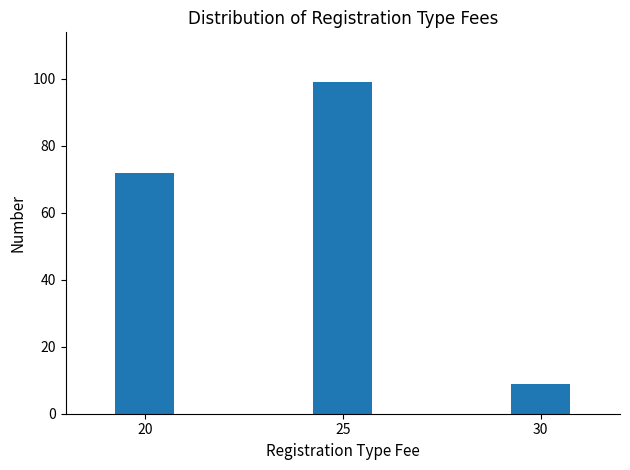

Reading left to right, what are all the values shown in this chart?

20=72	25=99	30=9